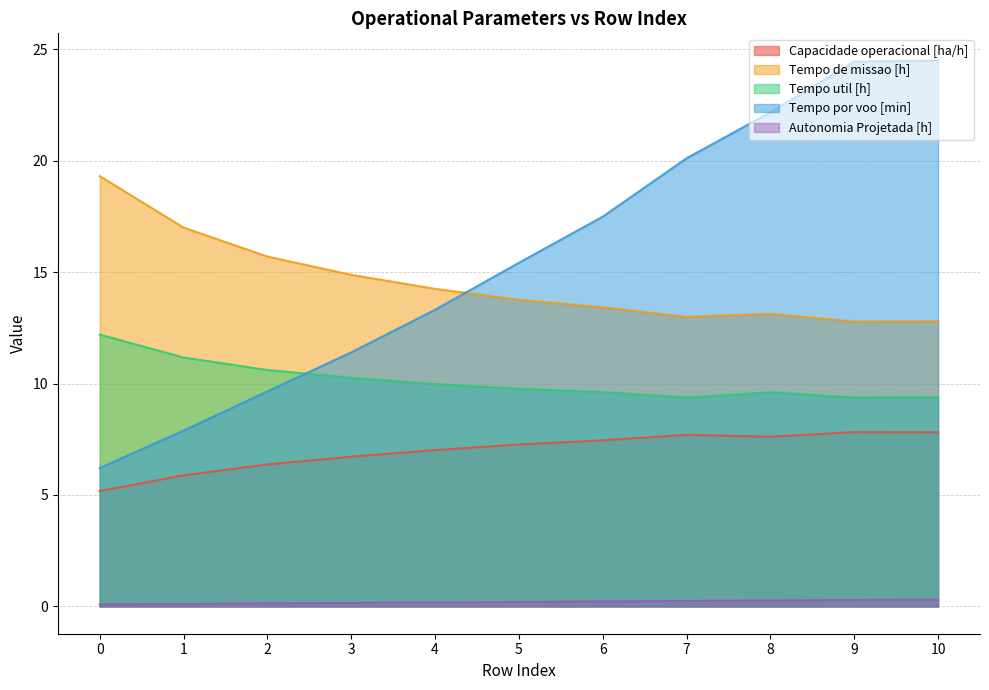

True or false: Capacidade operacional [ha/h] and Autonomia Projetada [h] intersect in this chart.

False